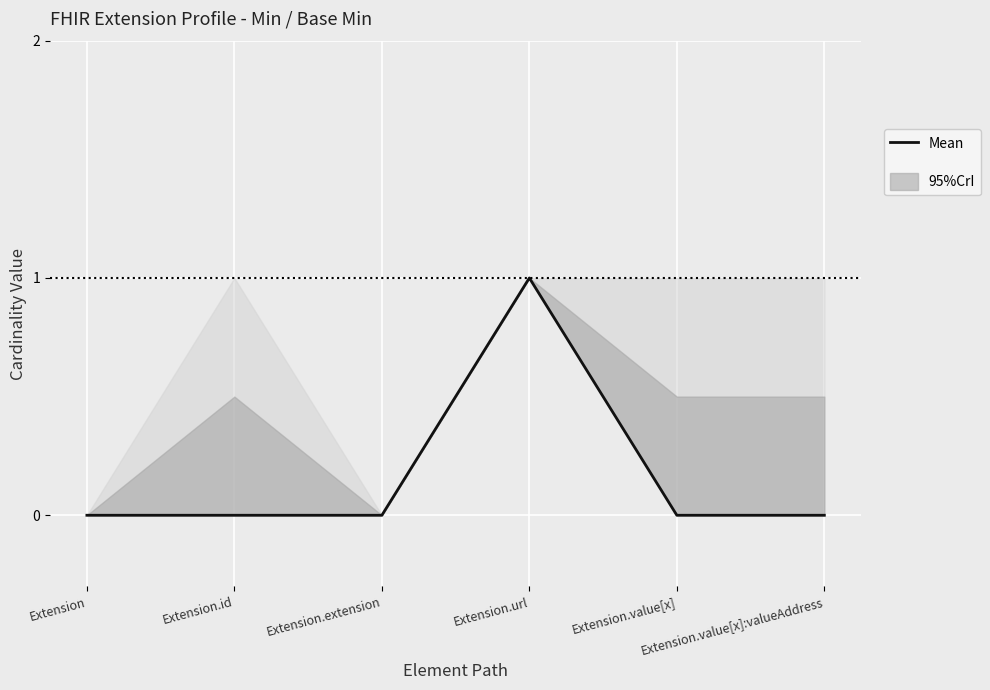

Reading left to right, what are all the values shown in this chart?

0	0	0	1	0	0